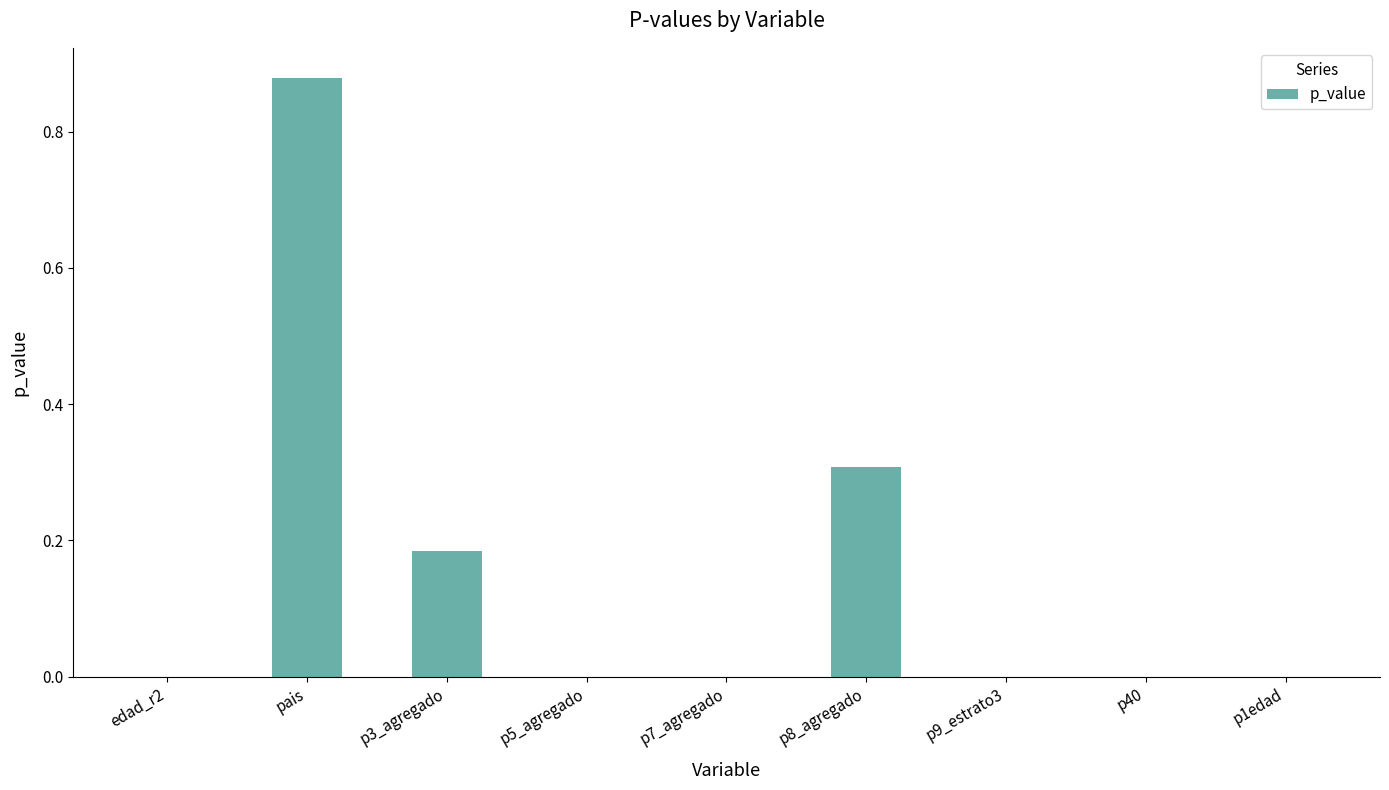

What is the change in value from p3_agregado to p8_agregado?

+0.1